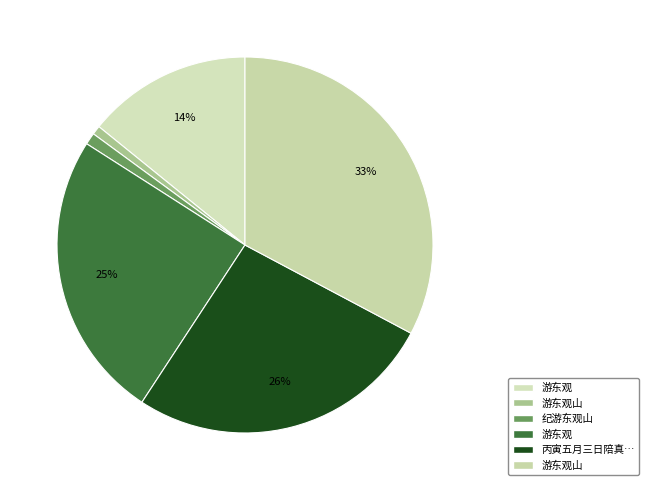

How many slices are in this pie chart?

6